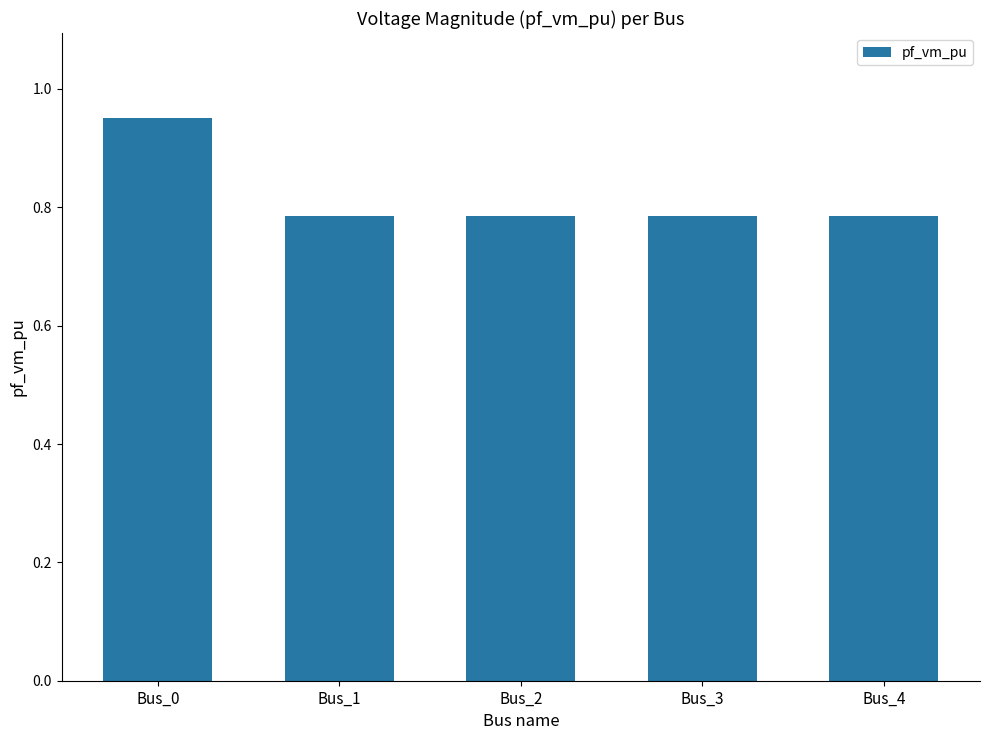

How many values are between 0 and 1?

5